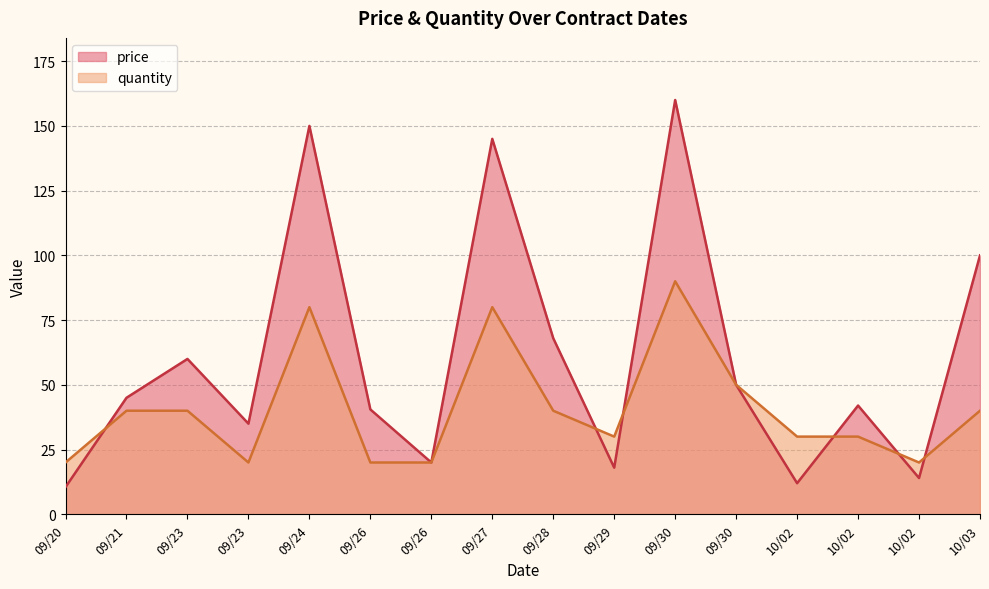

List the series in order of their peak value, lowest first.

quantity, price